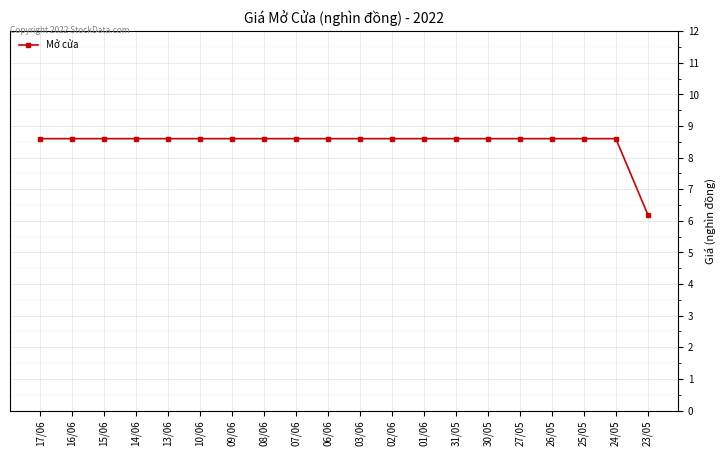

Count the values in the range 8 to 9.

19